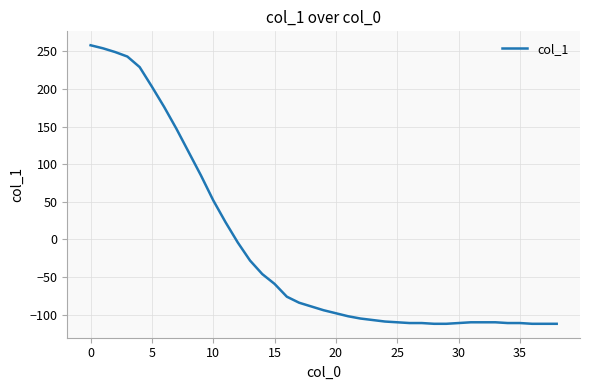

What is the difference between the maximum and minimum values?

370